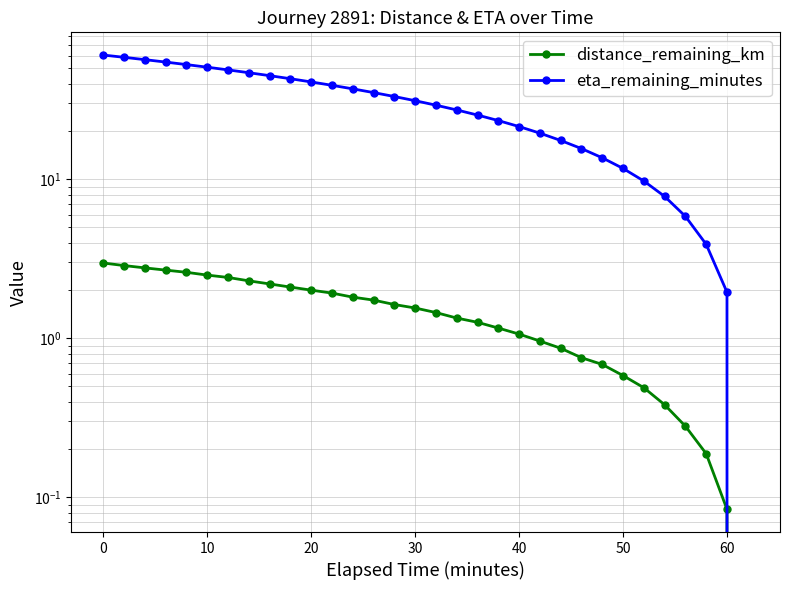

True or false: eta_remaining_minutes and distance_remaining_km intersect in this chart.

False